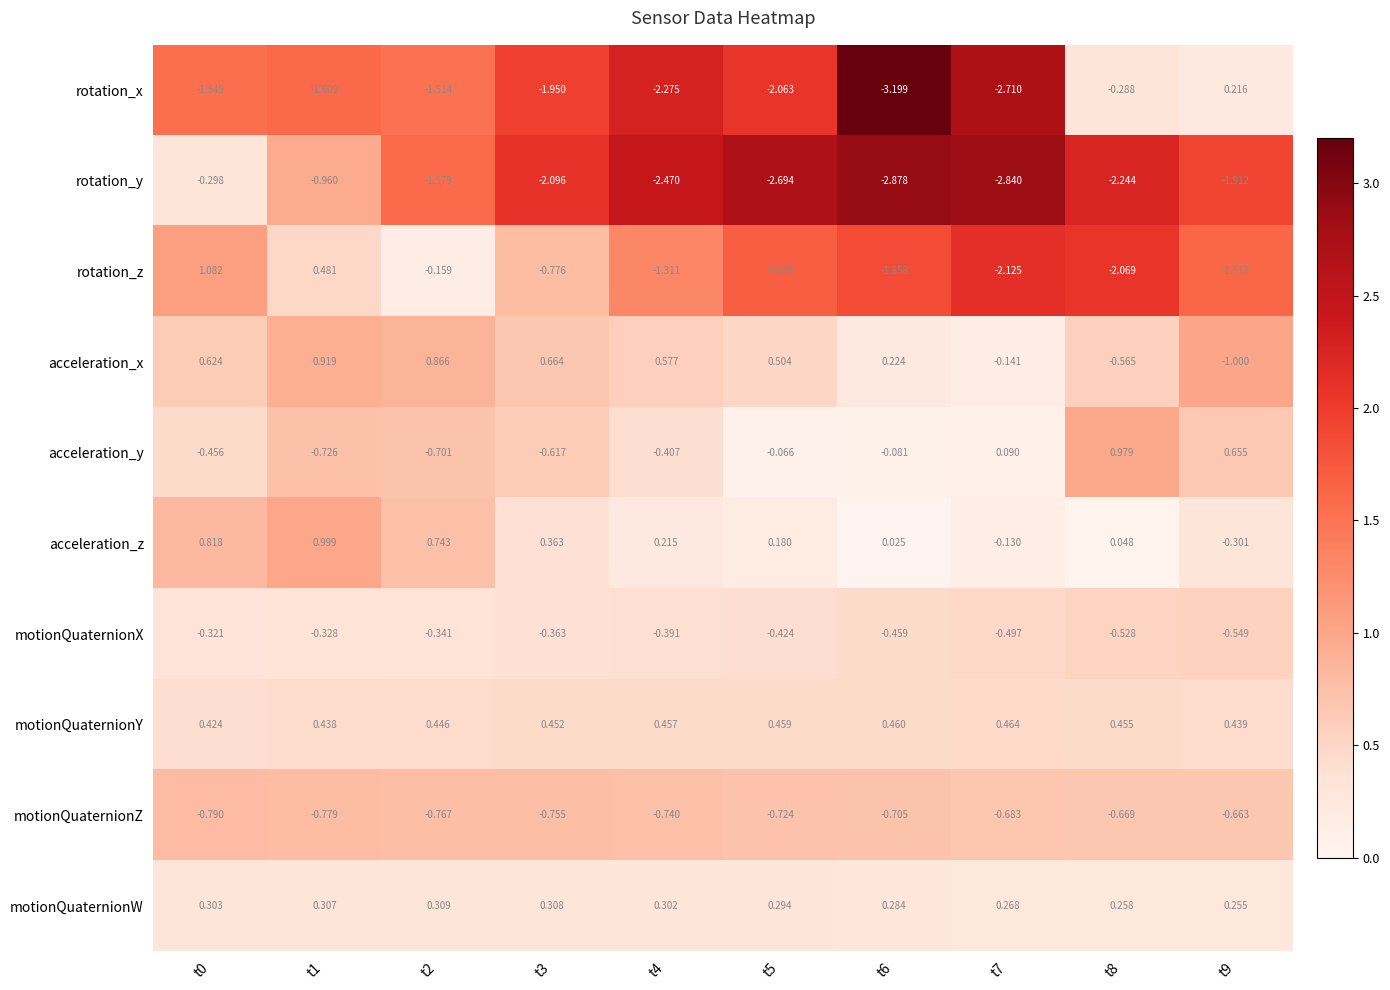

Between t5 and t8, which series saw the biggest shift?

rotation_x